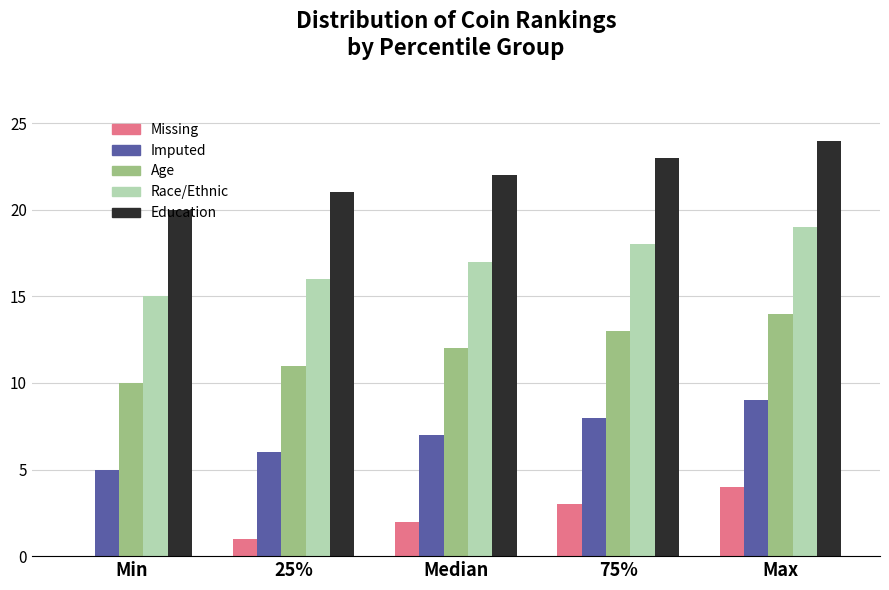

Is the value of Imputed at 25% greater than the value of Race/Ethnic at 75%?

No